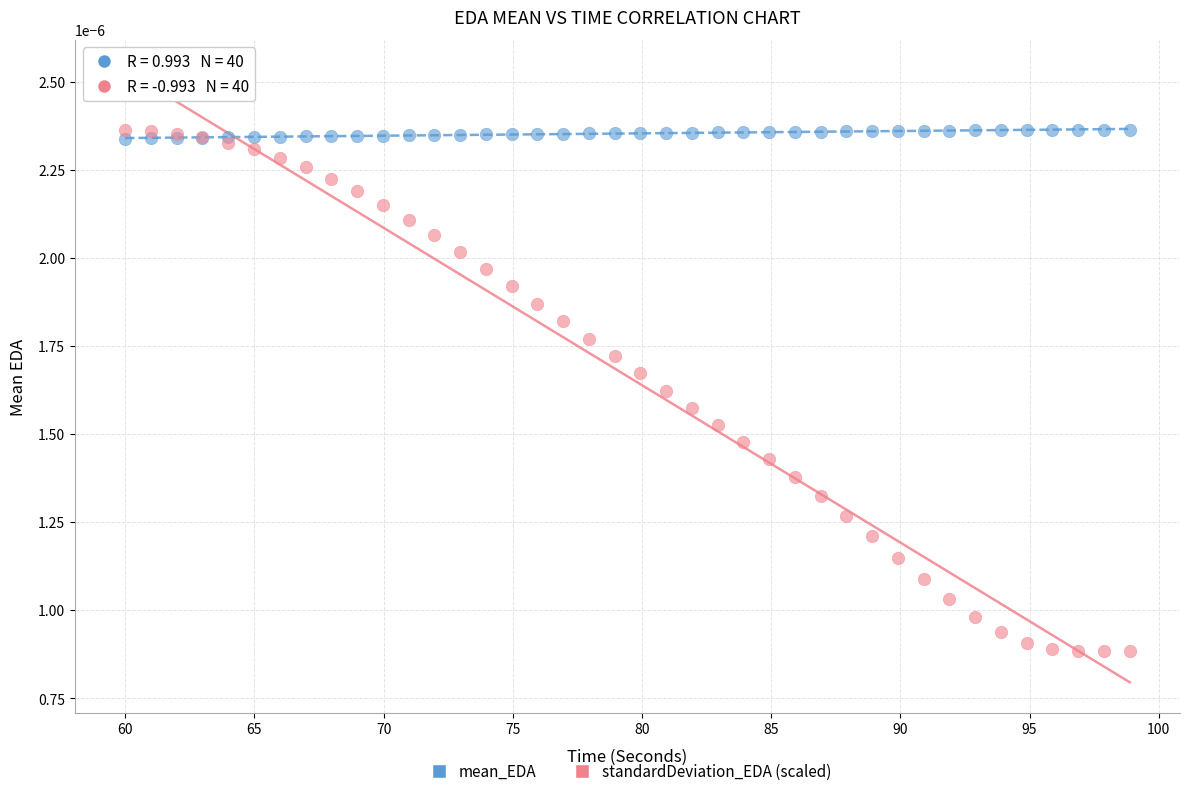

What is the X range (max minus min) for the scatter plot?

38.9